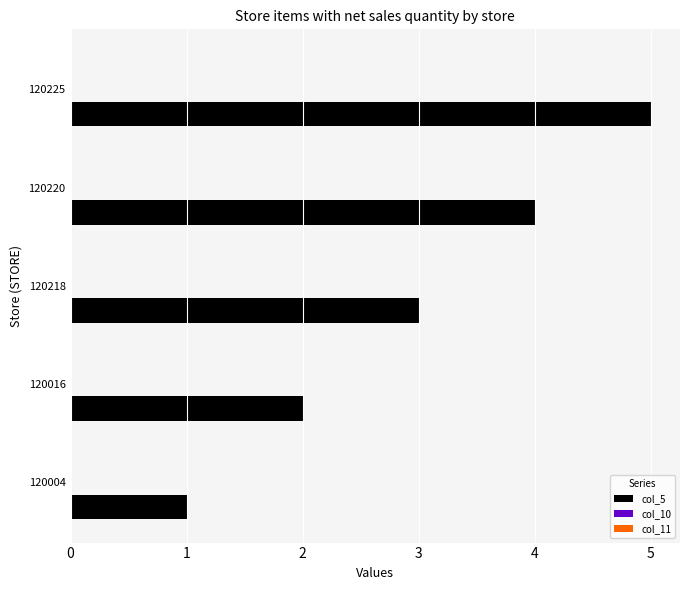

What is the sum of all values?

15